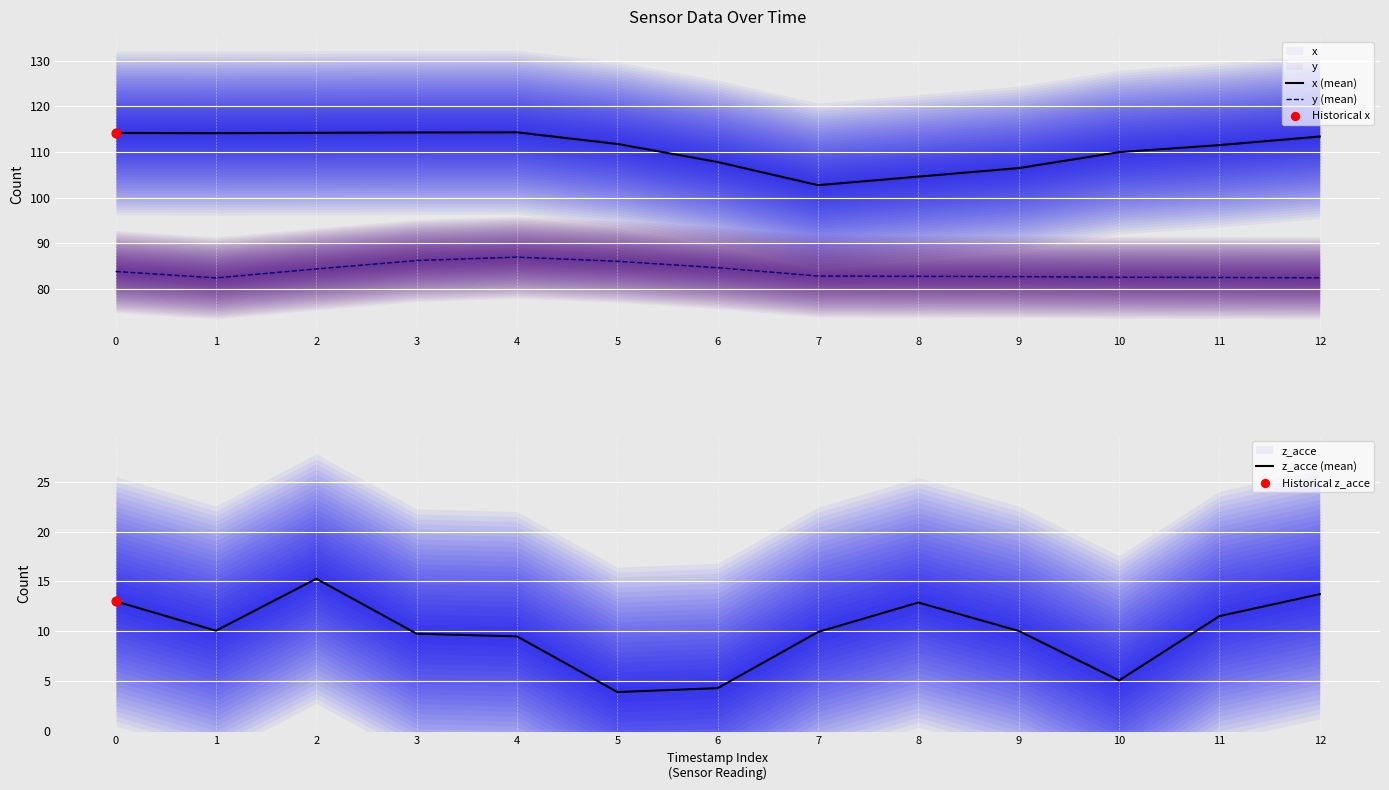

At which category is the sum across all series the highest?

2